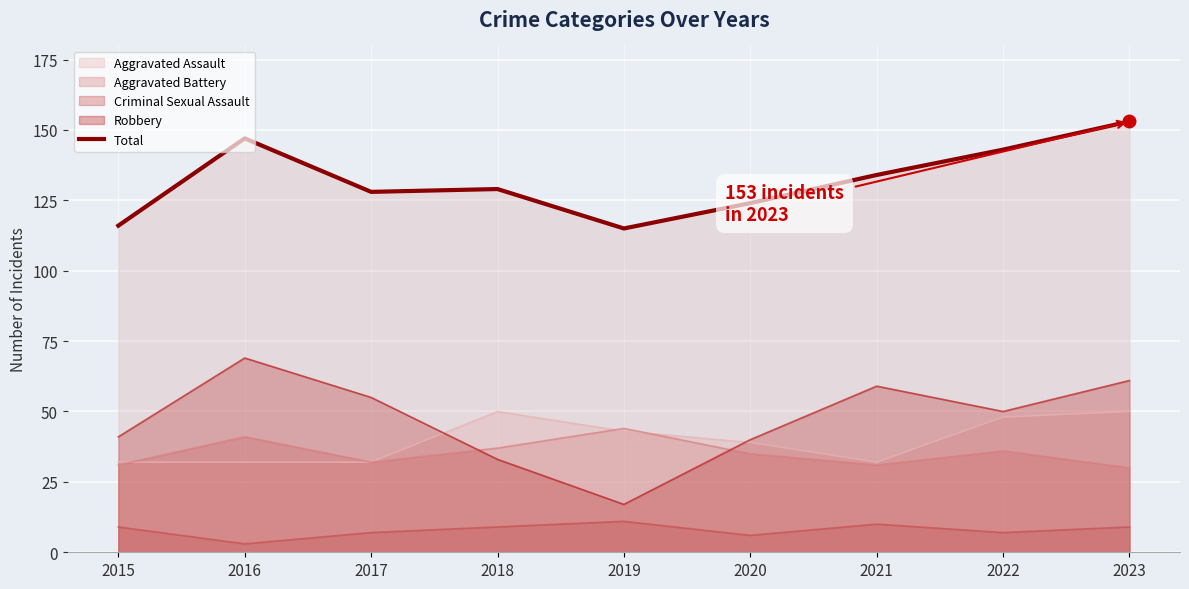

Where is the first local maximum?

2016